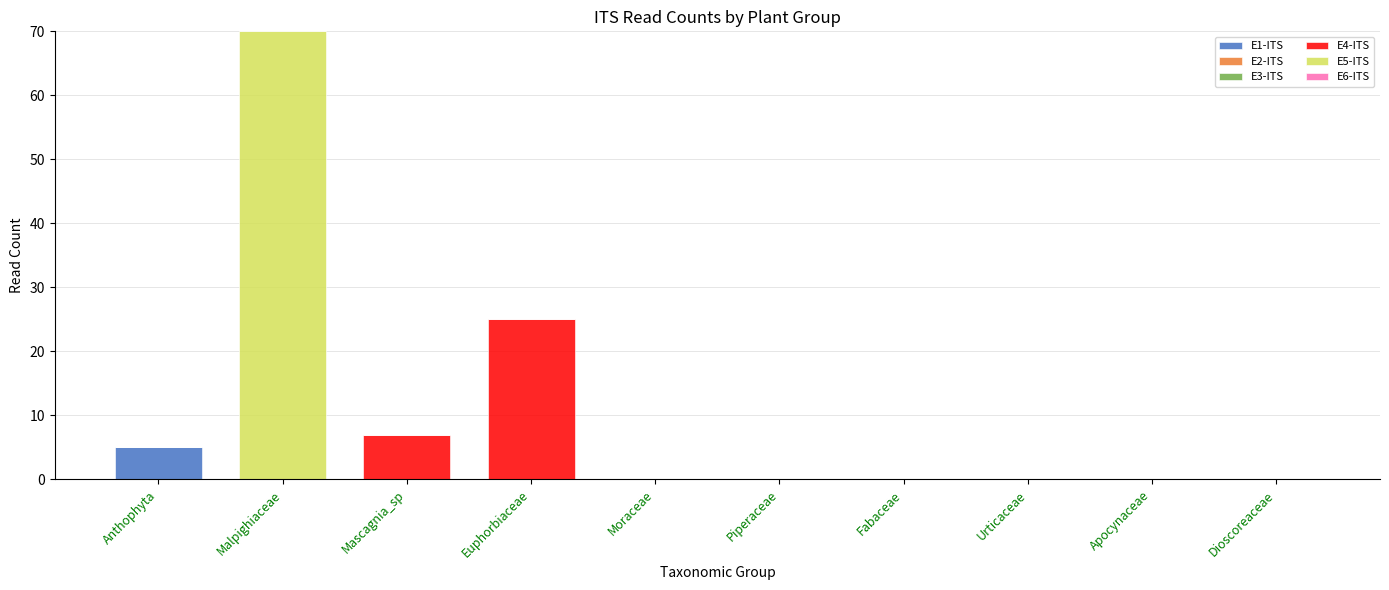

What is the total value across all series at Euphorbiaceae?

25